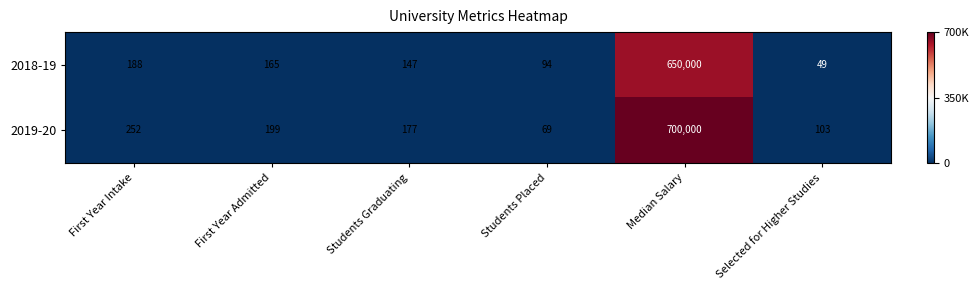

At which label does 2019-20 reach its minimum?

Students Placed